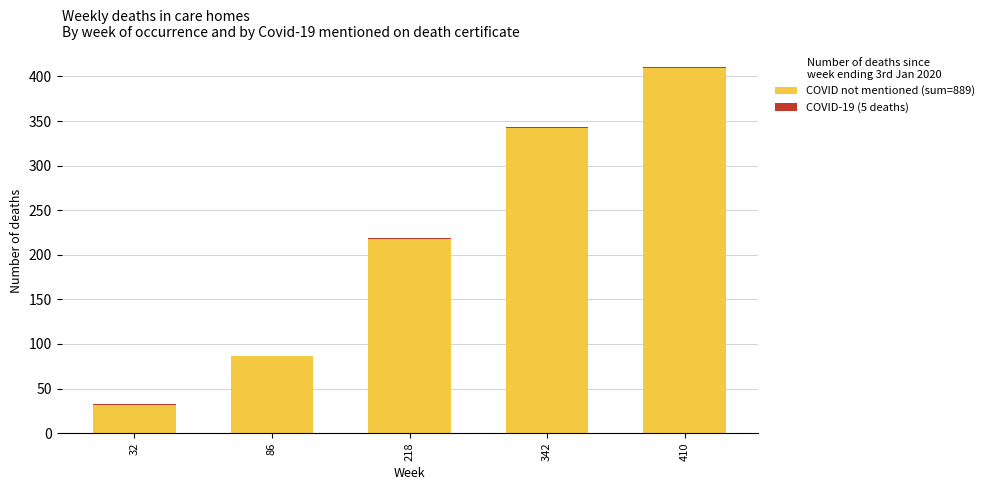

Is it true that COVID not mentioned (sum=889) equals 86 at 86?

True